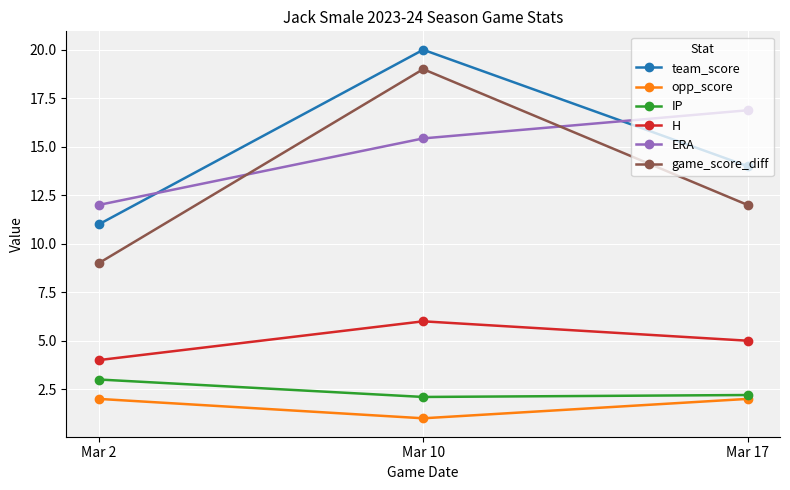

What is the minimum value shown in the chart?

1.0